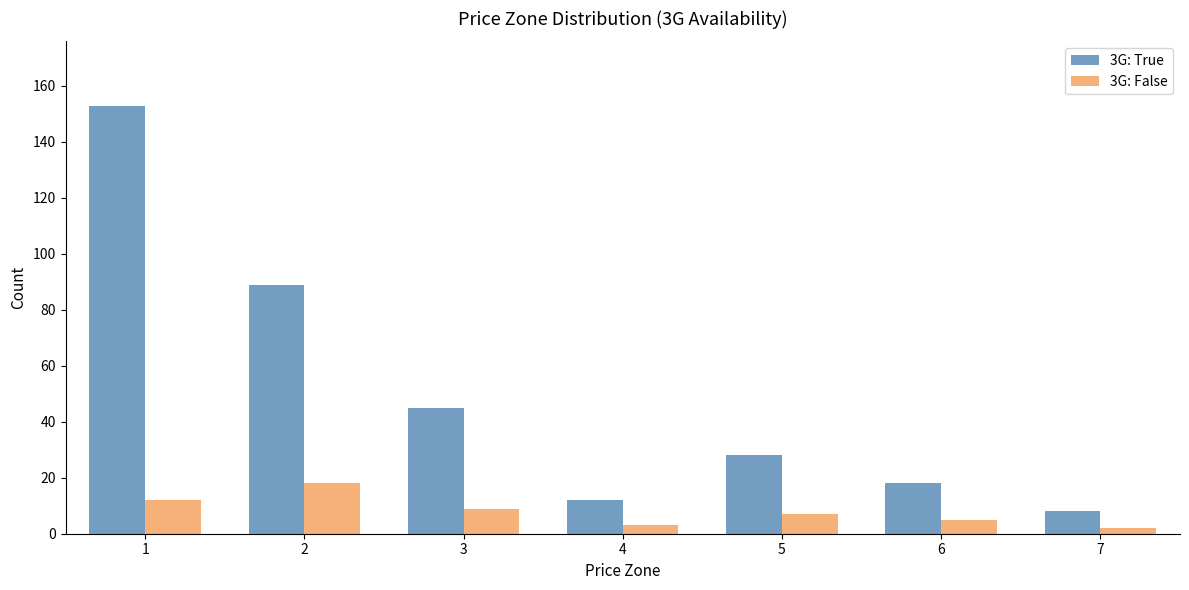

At which label does 3G: True first exceed 28?

1